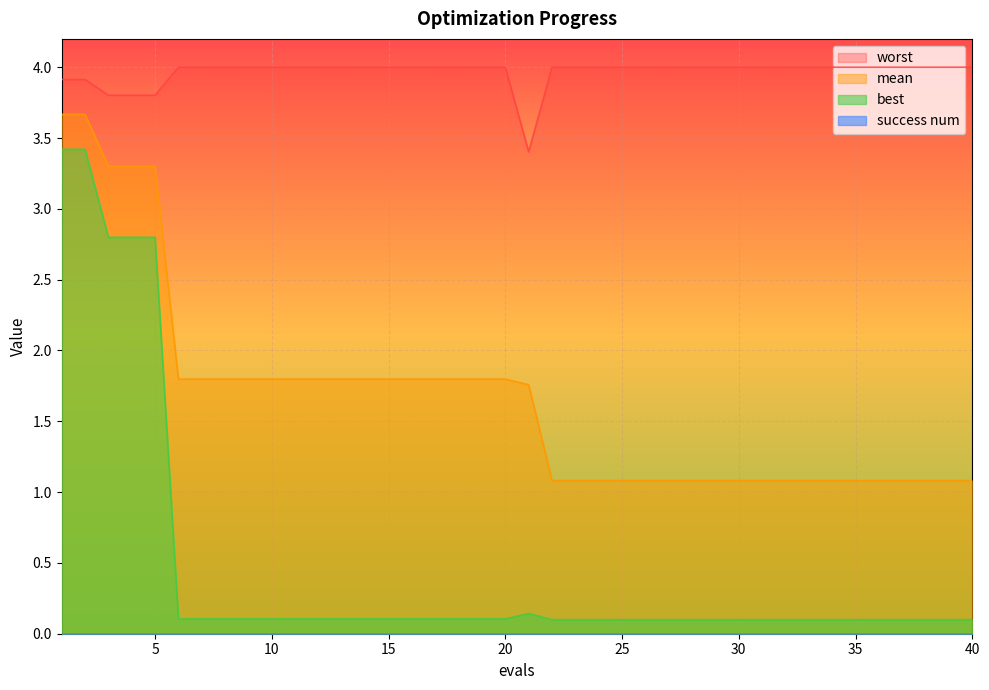

What is the value of the mean point at the 12th from the left?

1.8